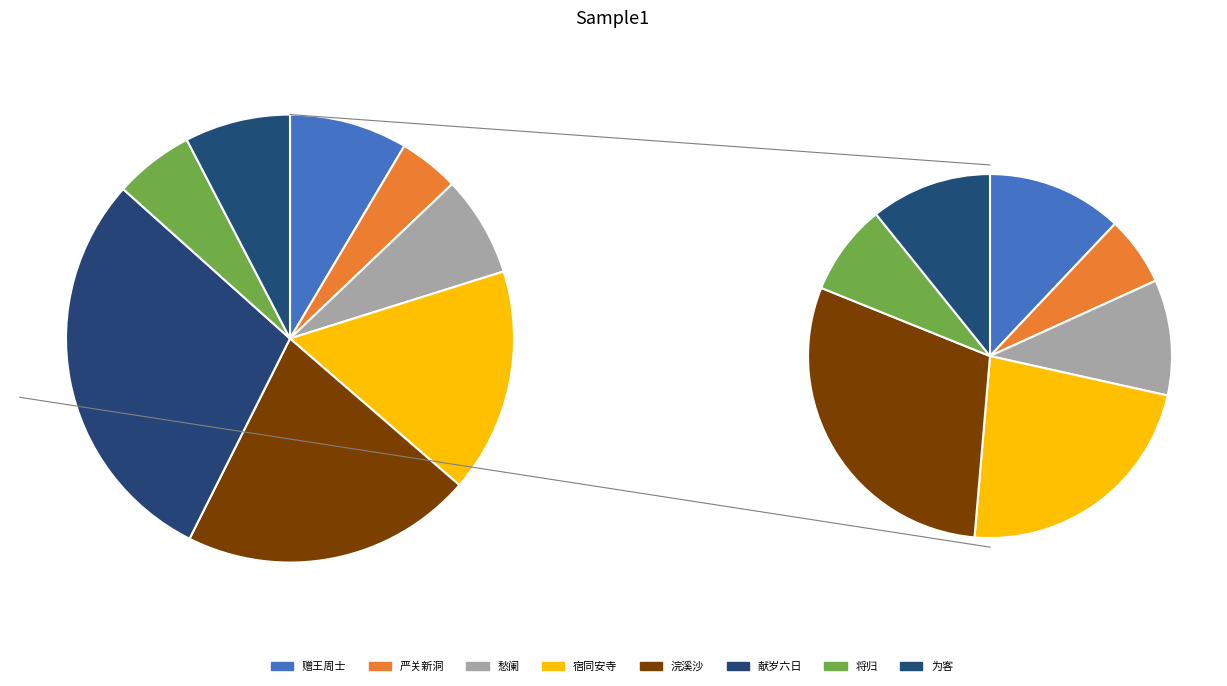

Rank the categories by value from lowest to highest.

严关新洞·羽客初寻见, 将归·久客初何事, 愁阑·淮南初客初尝起, 为客·初秋为客暮秋归, 赠王周士·逐客初从瘴海归, 宿同安寺·山暝客初到, 浣溪沙 元夜后一日史生仲恭久客初还酒閒喜为赋此, 献岁六日欧关黄诸词客初开海西社会午后见过李英酒馆雅谈赋此